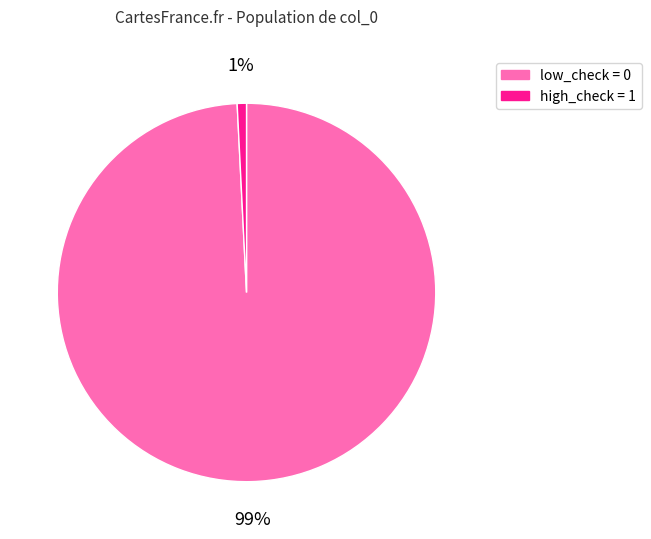

Count the number of slices in the pie.

2